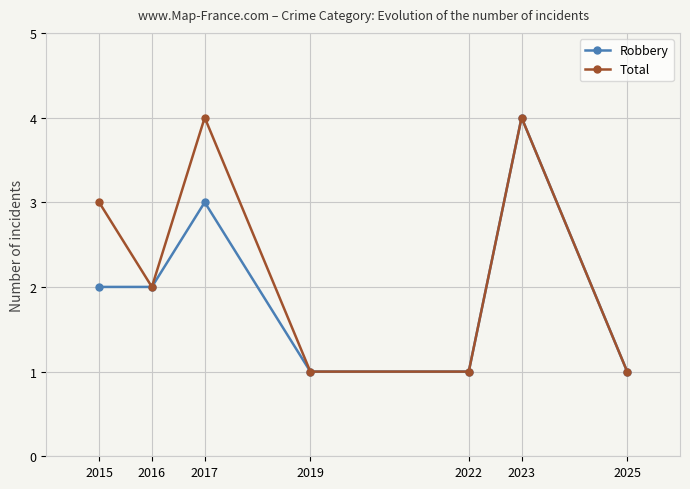

Reading left to right, transcribe all the data shown in this chart.

Robbery: 2015=2	2016=2	2017=3	2019=1	2022=1	2023=4	2025=1
Total: 2015=3	2016=2	2017=4	2019=1	2022=1	2023=4	2025=1